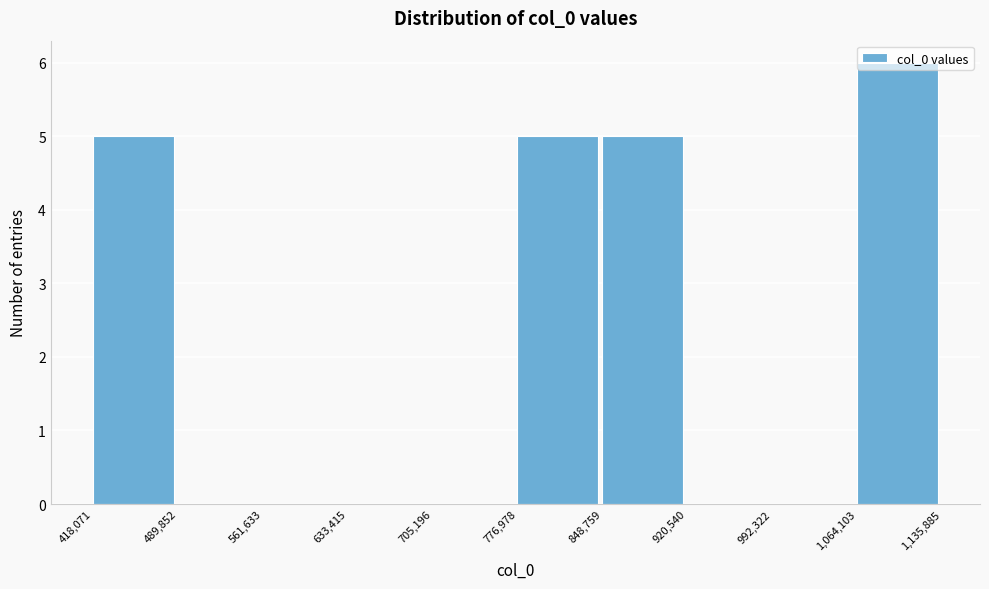

Reading left to right, list every bar in this chart as the range it spans on the x-axis followed by its height. The values are not printed on the chart, so give them approximately, as read against the axis.

418,071 to 489,852: 5
489,852 to 561,633: 0
561,633 to 633,415: 0
633,415 to 705,196: 0
705,196 to 776,978: 0
776,978 to 848,759: 5
848,759 to 920,540: 5
920,540 to 992,322: 0
992,322 to 1,064,103: 0
1,064,103 to 1,135,885: 6